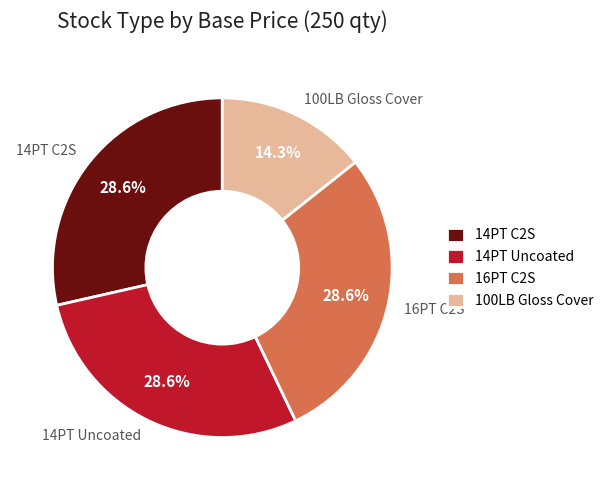

Does 100LB Gloss Cover account for over 50% of the chart?

No